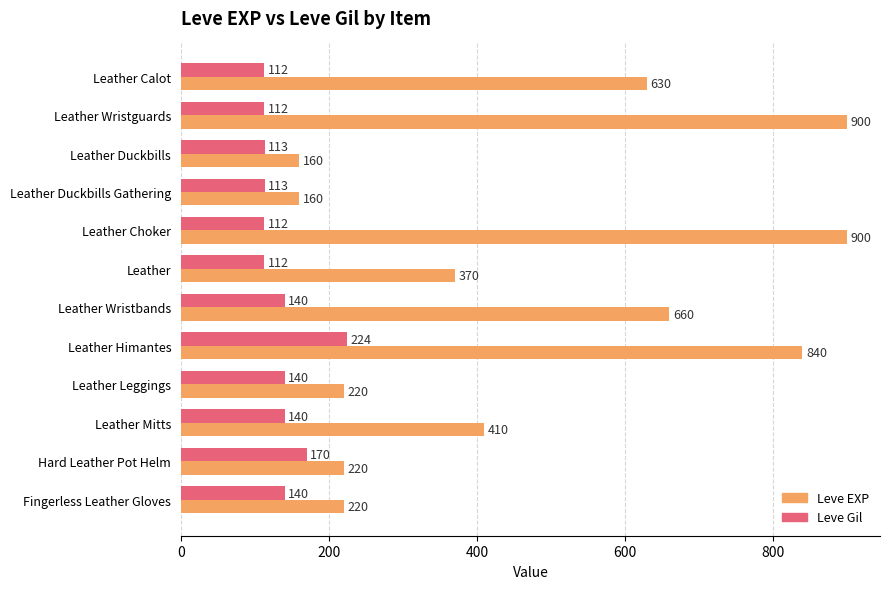

Read the Leve Gil value at Leather, to the nearest 50.

100